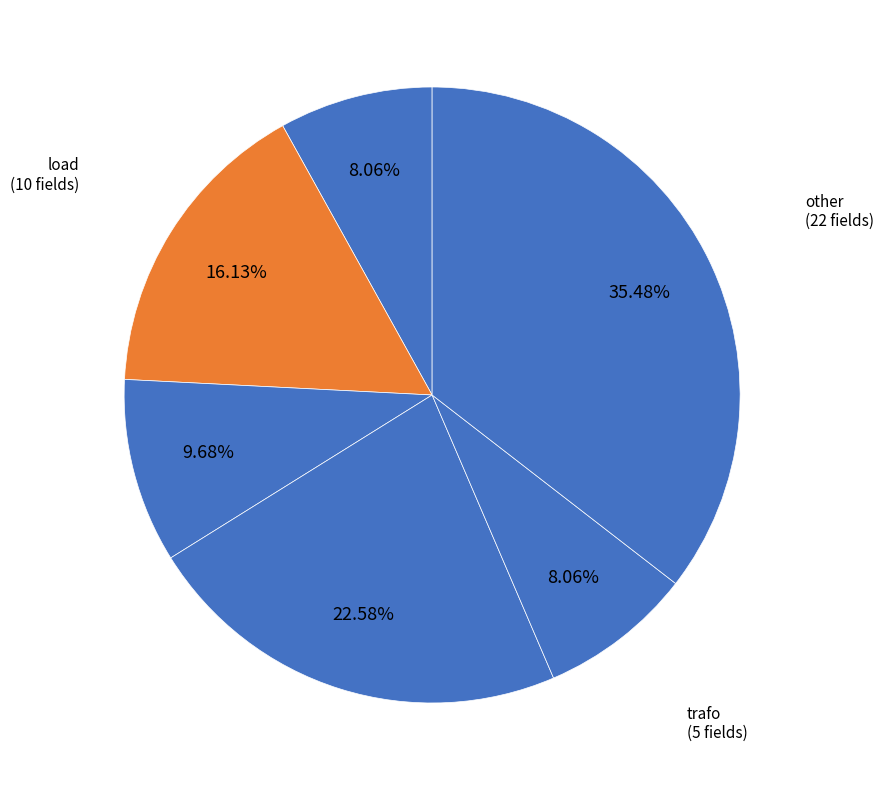

What is the largest slice in the pie chart?

other